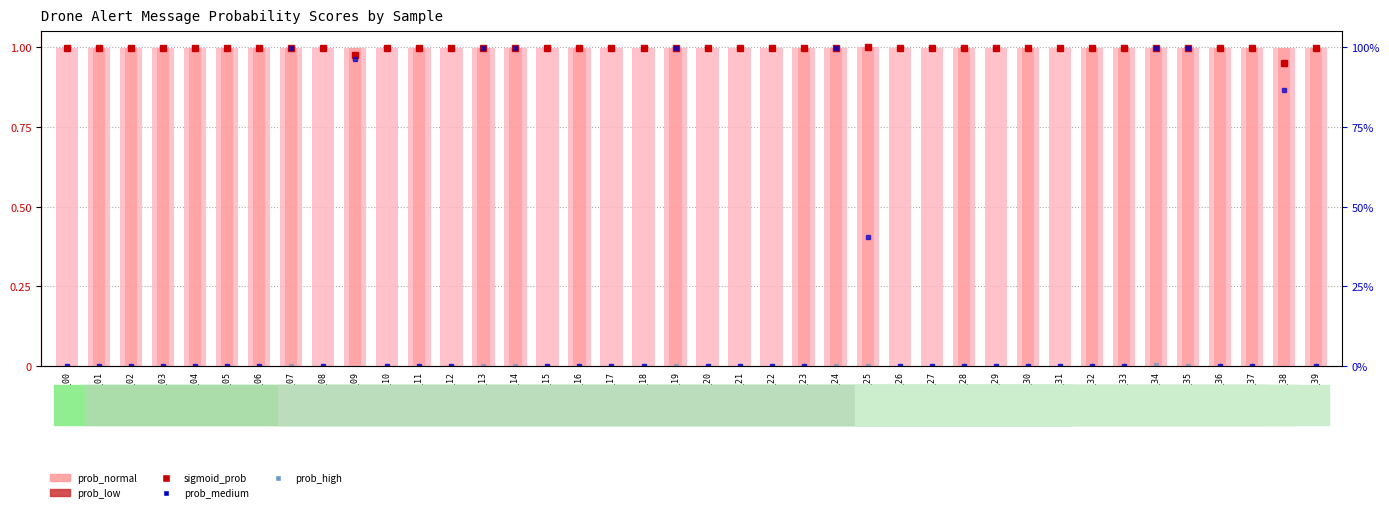

What is the total value across all series at msg_33?

2.0